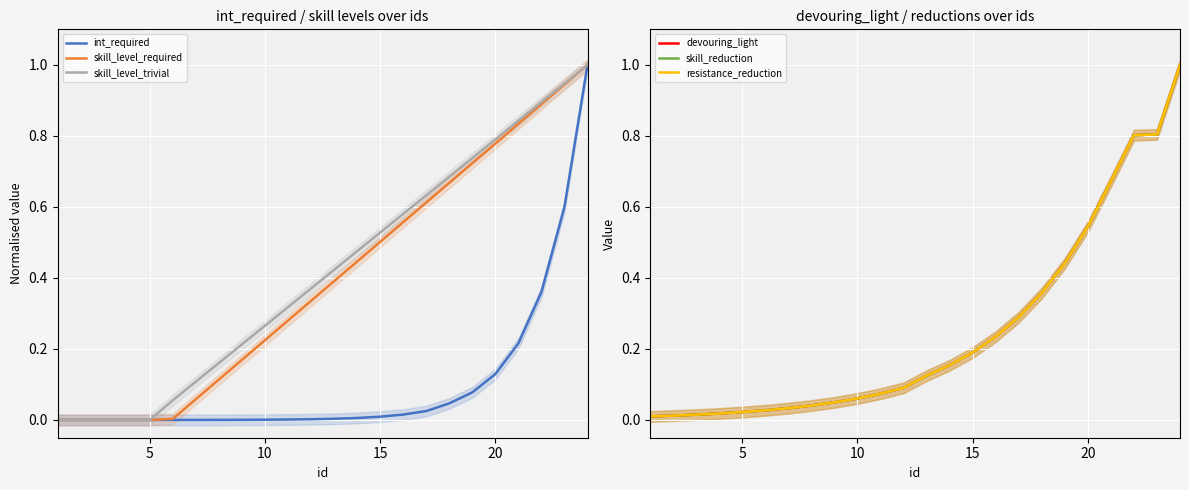

Which series has the largest total across all categories?

skill_level_trivial